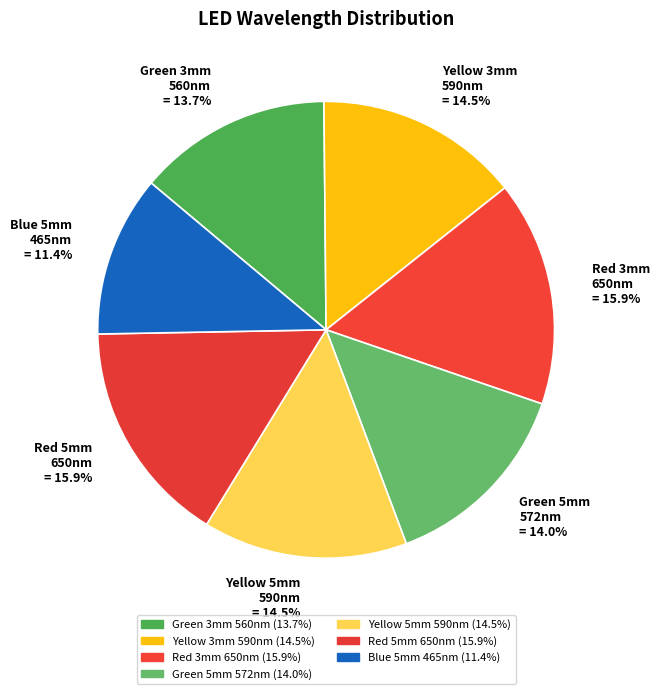

How many slices are in this pie chart?

7